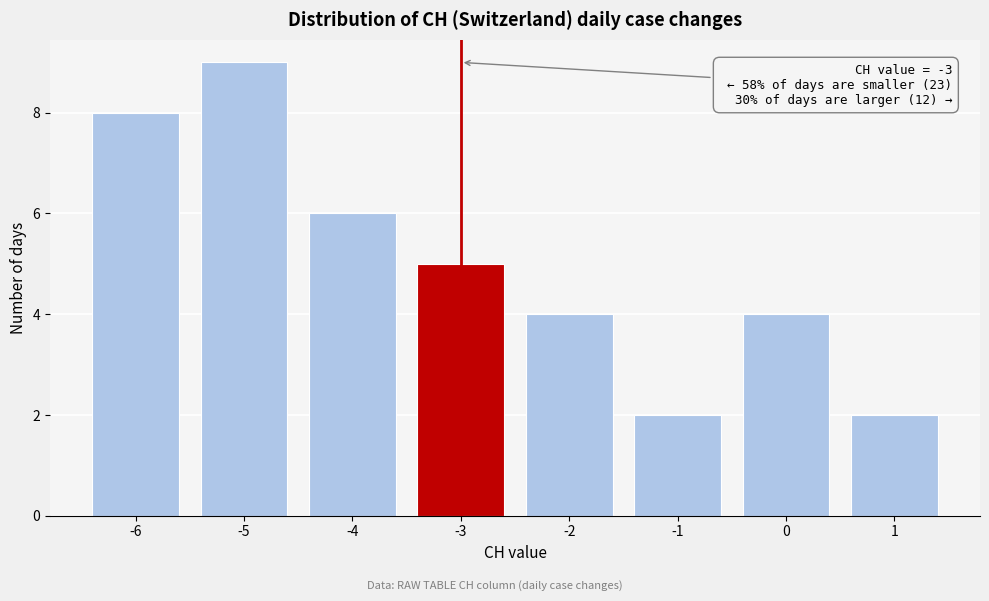

Reading right to left, list all the values displayed in this chart.

2	4	2	4	5	6	9	8